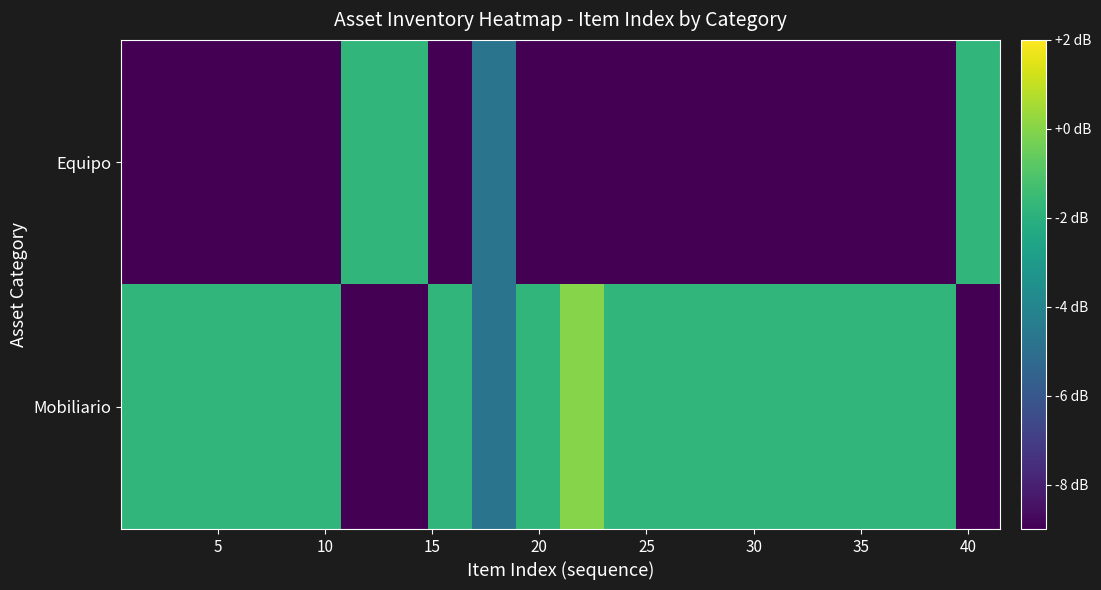

Reading right to left, what are all the values shown in this chart?

Mobiliario: -9.0	-1.8	-1.8	-1.8	-1.8	-1.8	-1.8	-1.8	-1.8	-0.0	-1.8	-4.8	-1.8	-9.0	-9.0	-1.8	-1.8	-1.8	-1.8	-1.8
Equipo: -1.8	-9.0	-9.0	-9.0	-9.0	-9.0	-9.0	-9.0	-9.0	-9.0	-9.0	-4.8	-9.0	-1.8	-1.8	-9.0	-9.0	-9.0	-9.0	-9.0